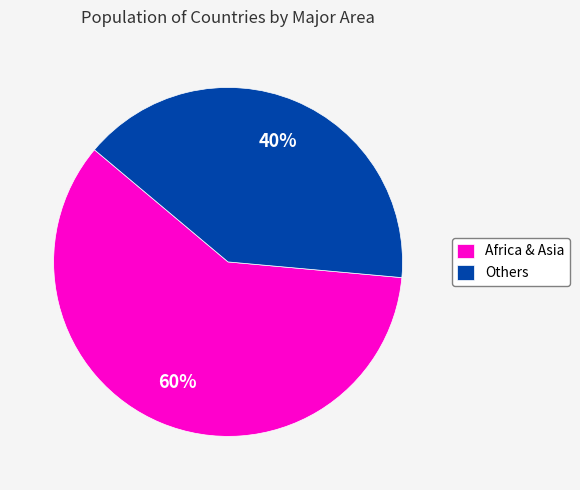

Is it true that Africa & Asia is 60% of the pie?

True